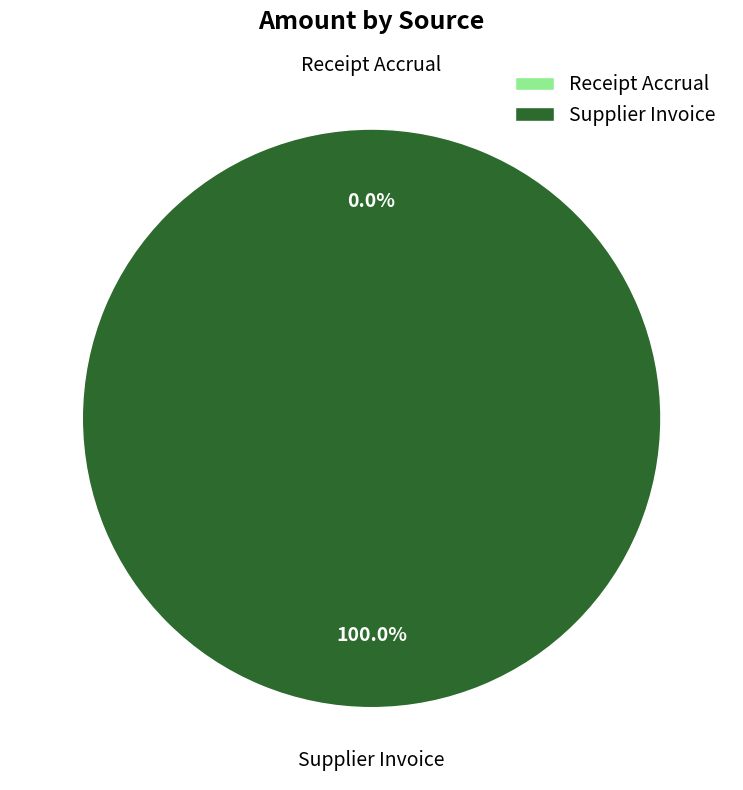

Rank the categories by value from lowest to highest.

Receipt Accrual, Supplier Invoice